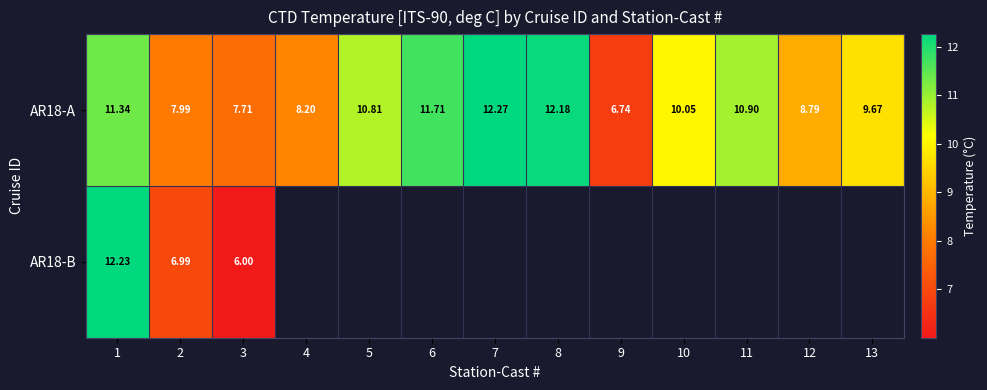

Rank the series by their maximum value, from highest to lowest.

AR18-A, AR18-B